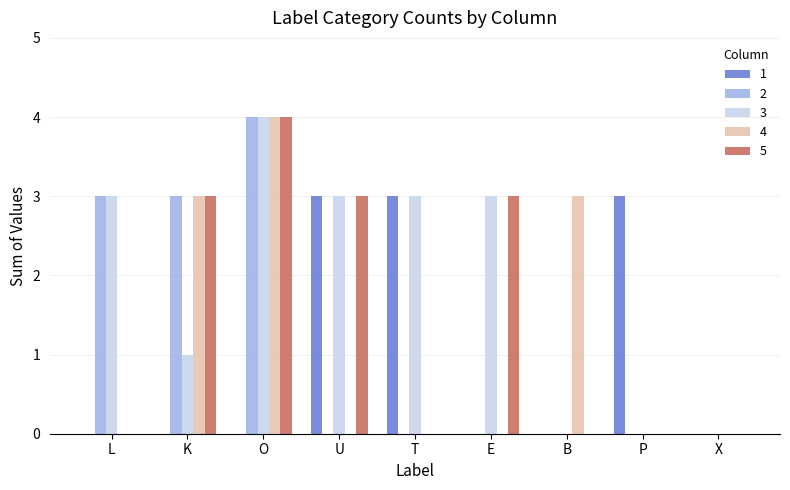

What is the maximum value for 5?

4